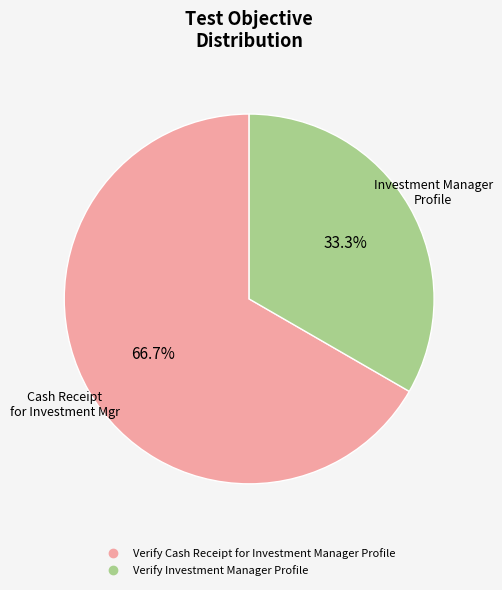

Which has a higher value, Verify Cash Receipt for Investment Manager Profile or Verify Investment Manager Profile?

Verify Cash Receipt for Investment Manager Profile